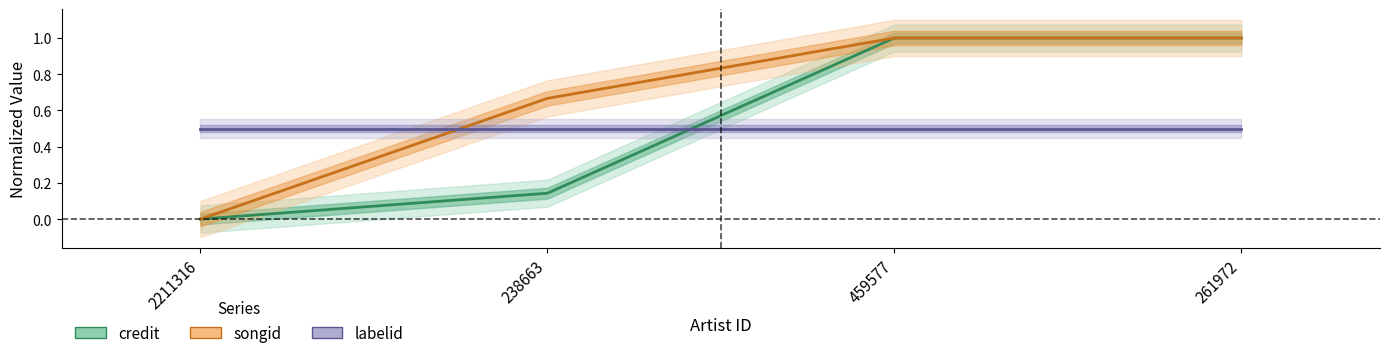

Is it true that credit equals 1.0 at 459577?

True